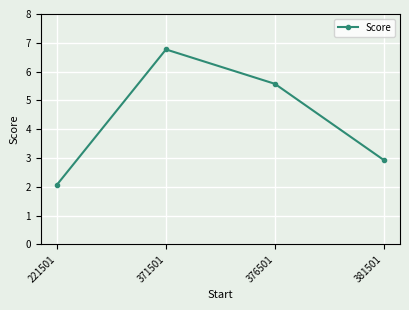

Count the number of data series in this chart.

1